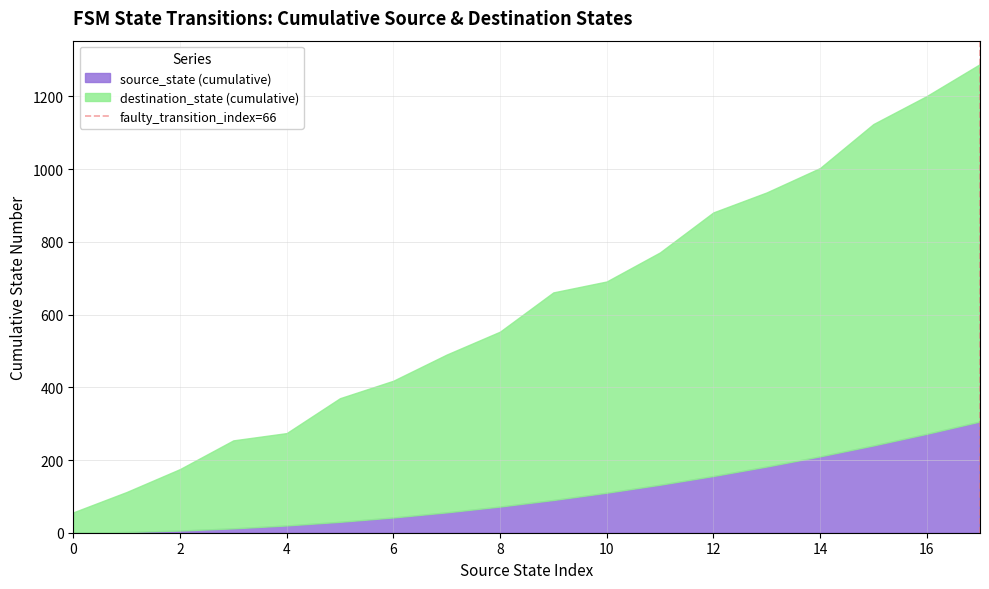

What is the difference between the values at 0 and 2?

1